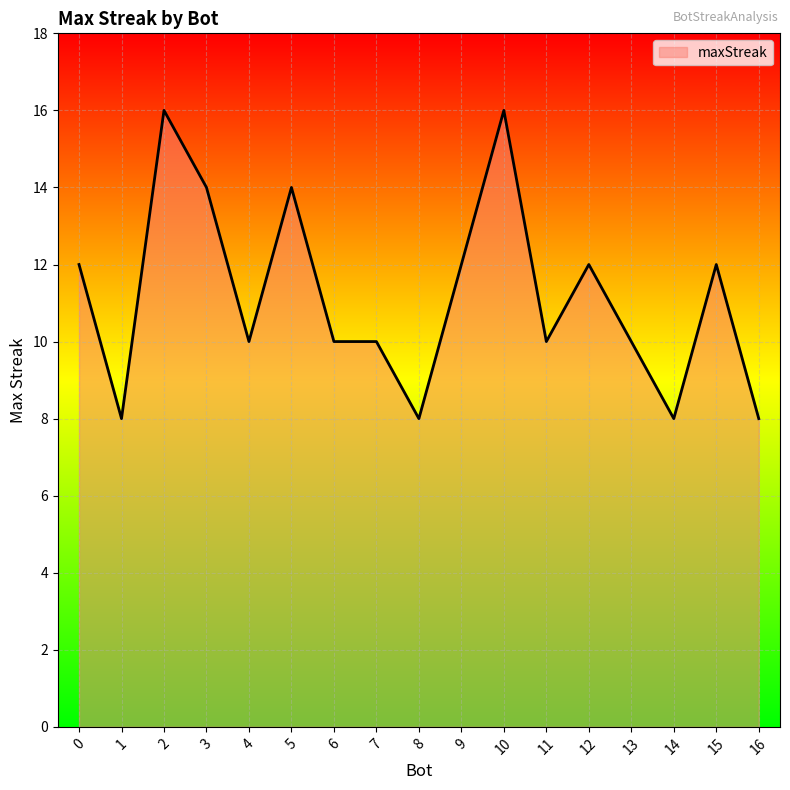

What value does the data have at 2?

16